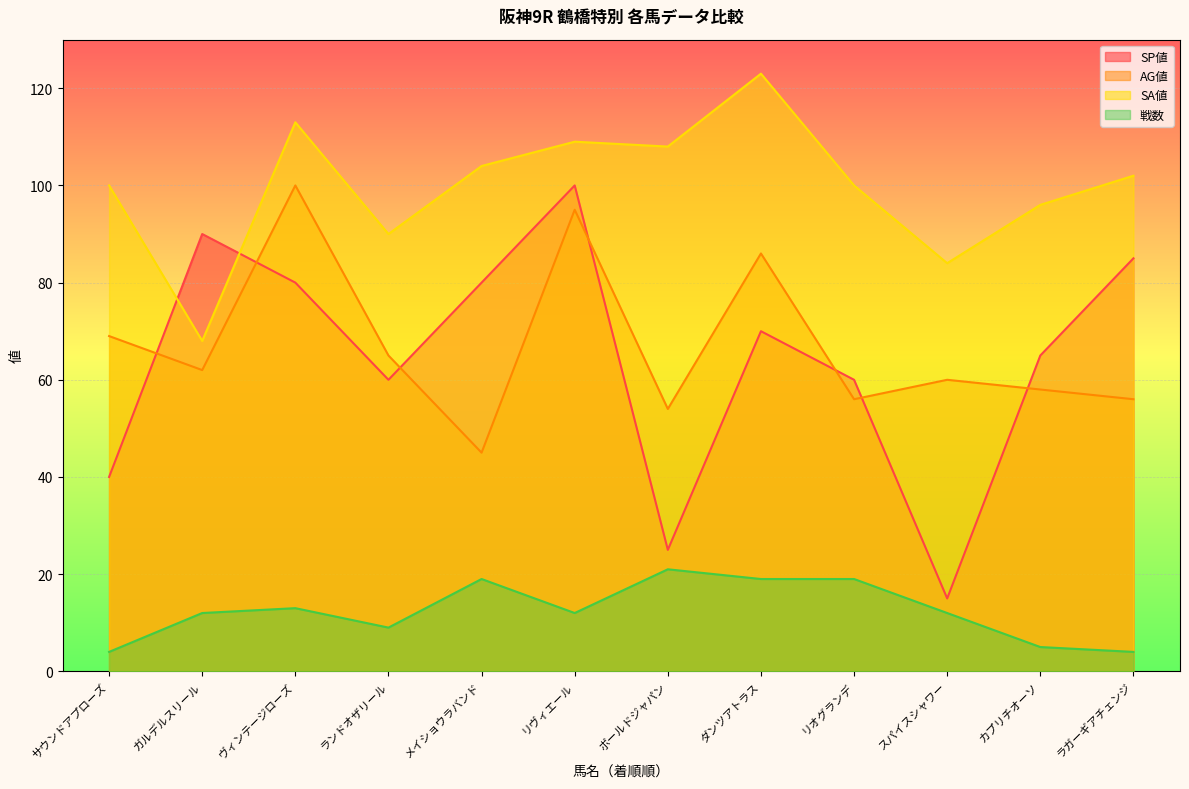

List the series in order of their peak value, highest first.

SA値, SP値, AG値, 戦数